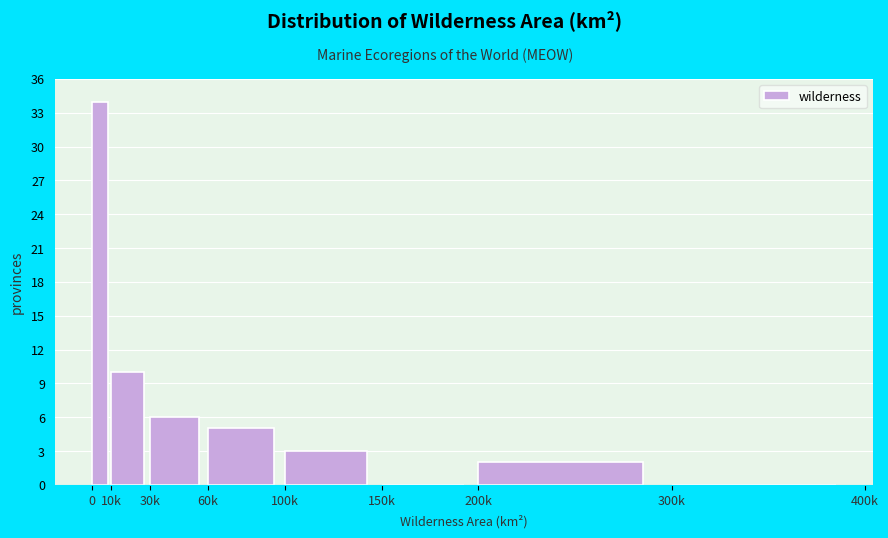

Reading left to right, list all the values displayed in this chart.

0=34	10k=10	30k=6	60k=5	100k=3	150k=0	200k=2	300k=0